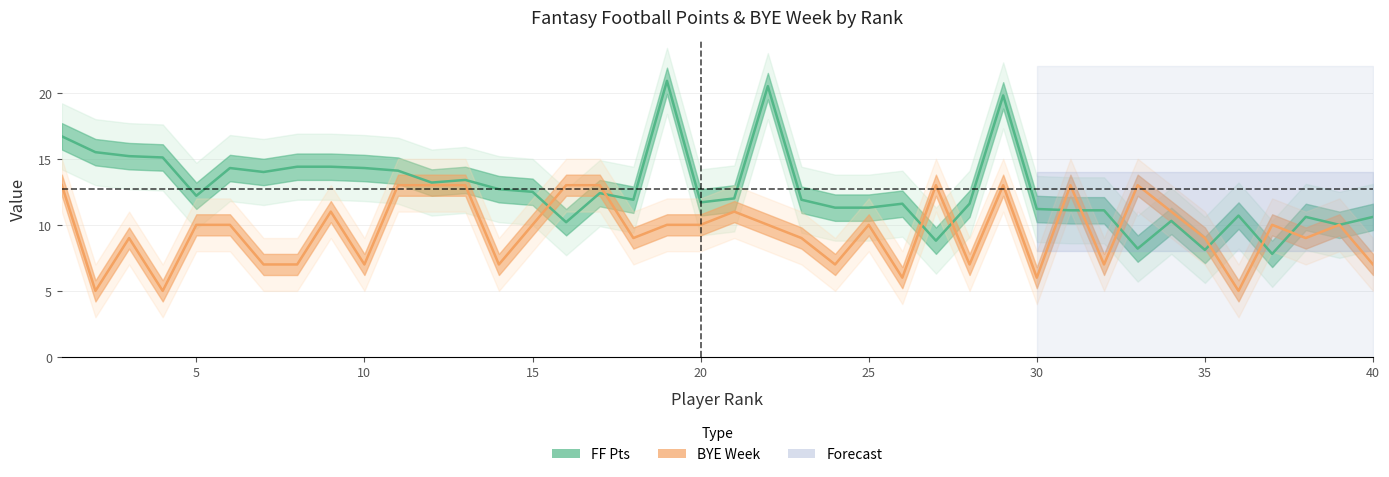

How many times do BYE line and FF Pts line cross each other?

10